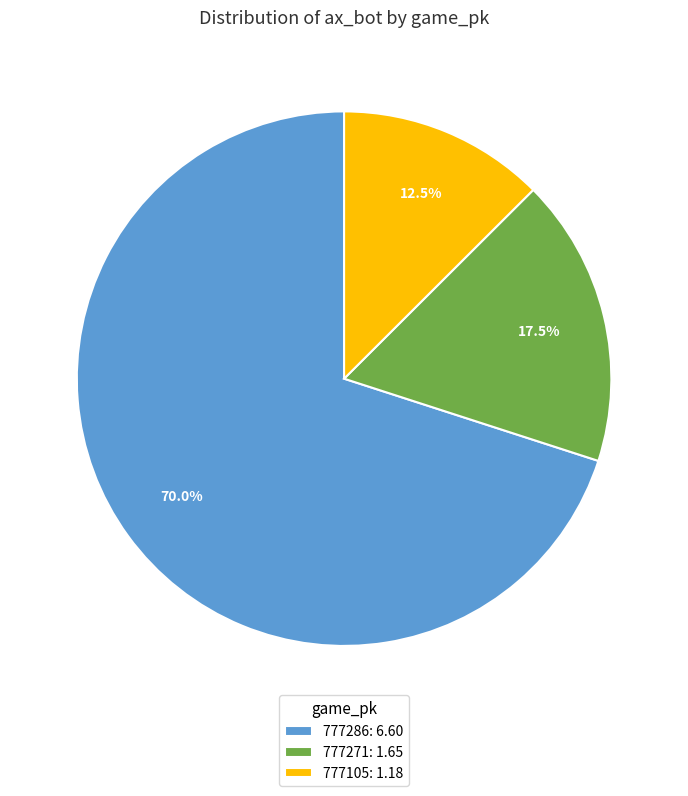

Does any single category account for the majority?

Yes